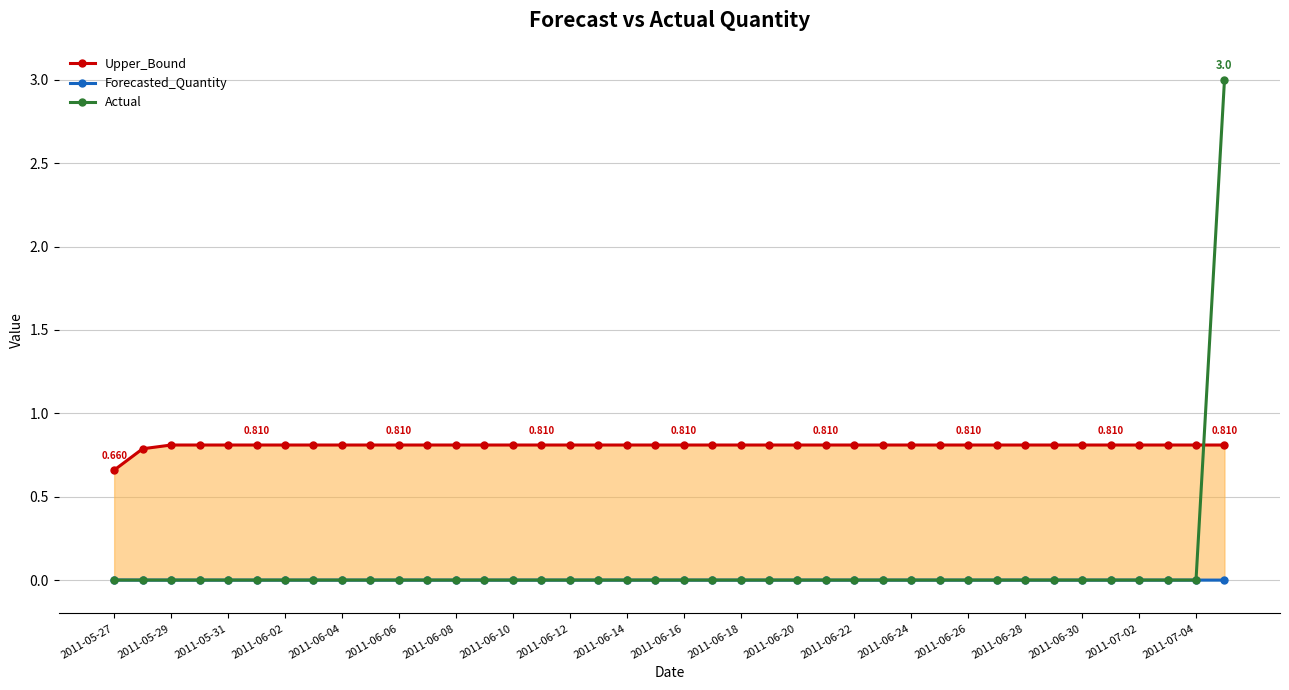

At 25, list the series in order from largest to smallest.

Upper_Bound, Forecasted_Quantity, Actual